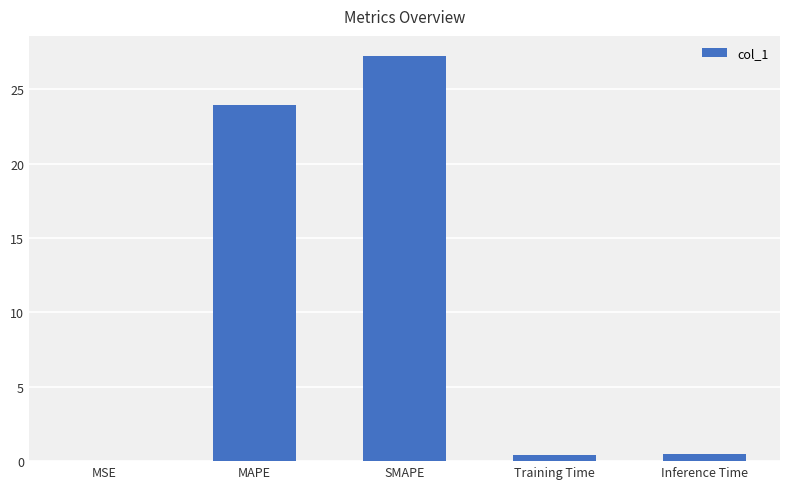

Between SMAPE and MSE, which is larger?

SMAPE